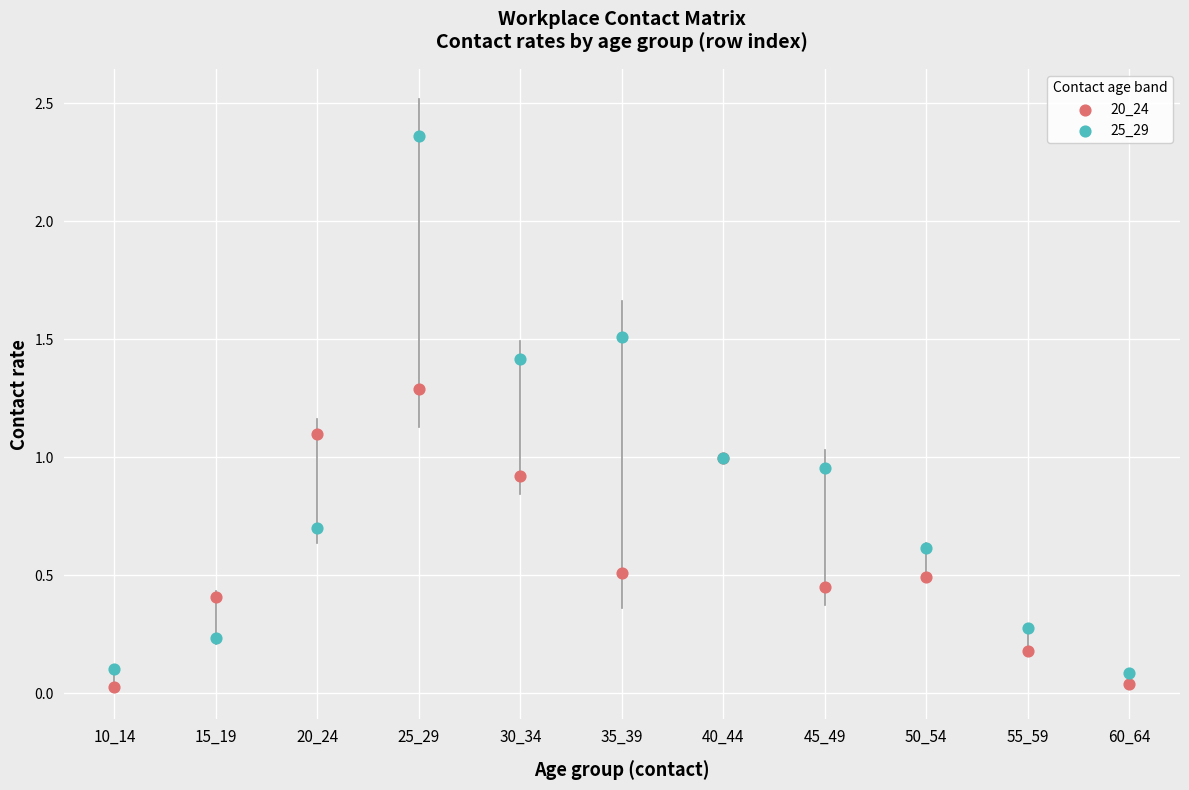

Which series reaches the minimum Y coordinate?

20_24